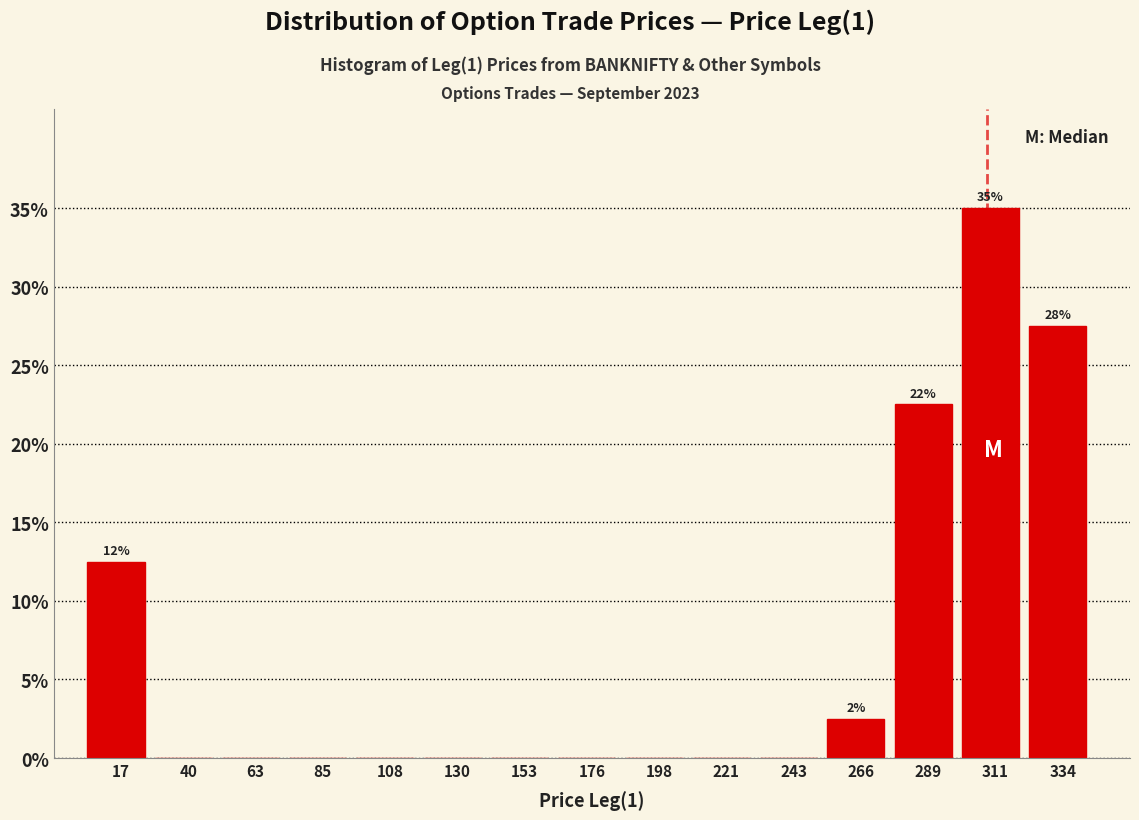

Which range on the x-axis has the tallest bar?

300 to 320